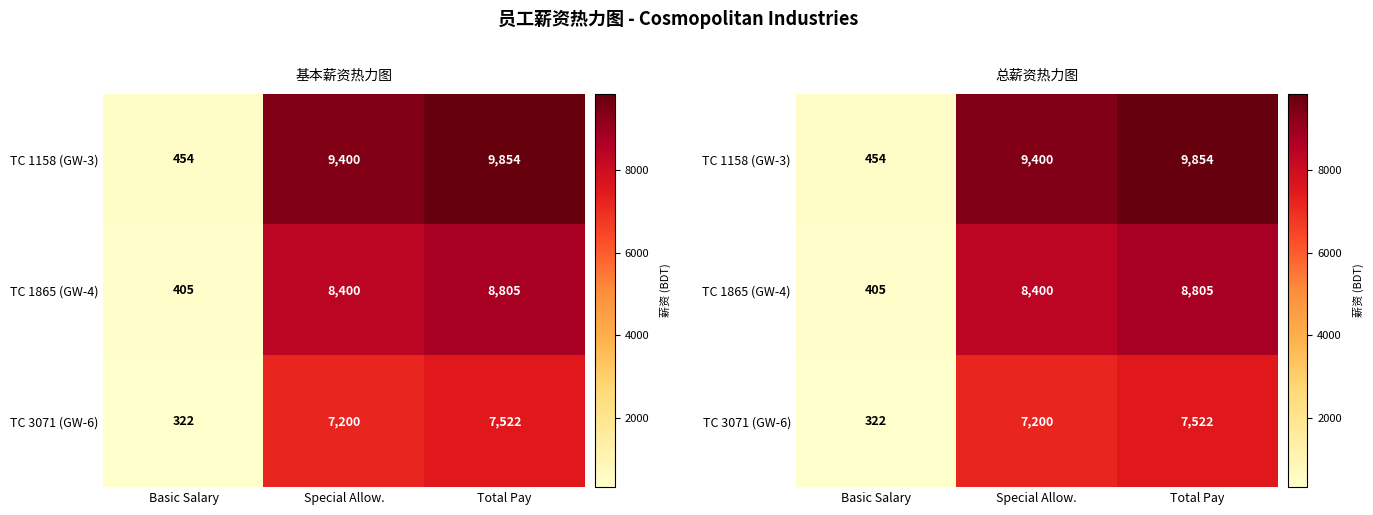

What is the difference between the second highest and minimum values in the TC 1865 (GW-4) series?

7995